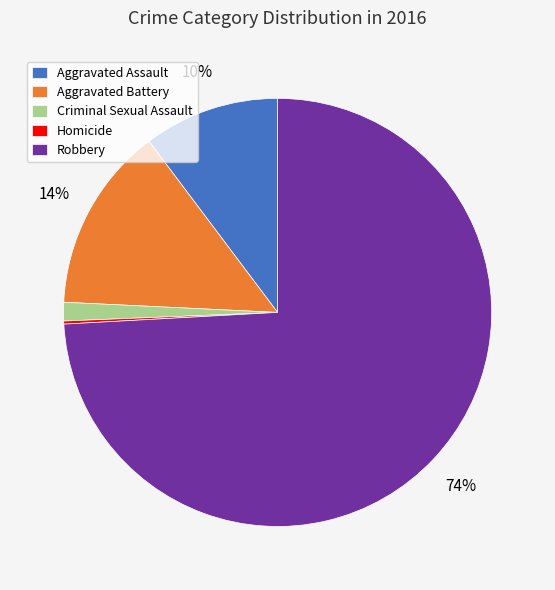

To the nearest percent, what percentage of the pie is Aggravated Assault?

10%